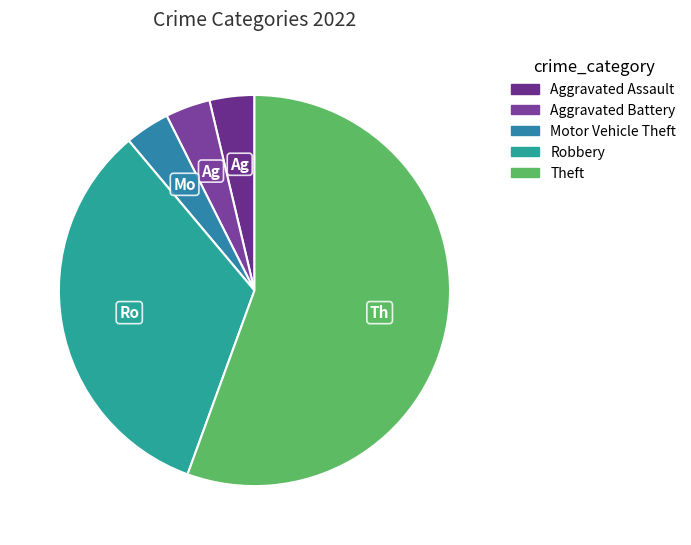

How many segments does this pie chart have?

5